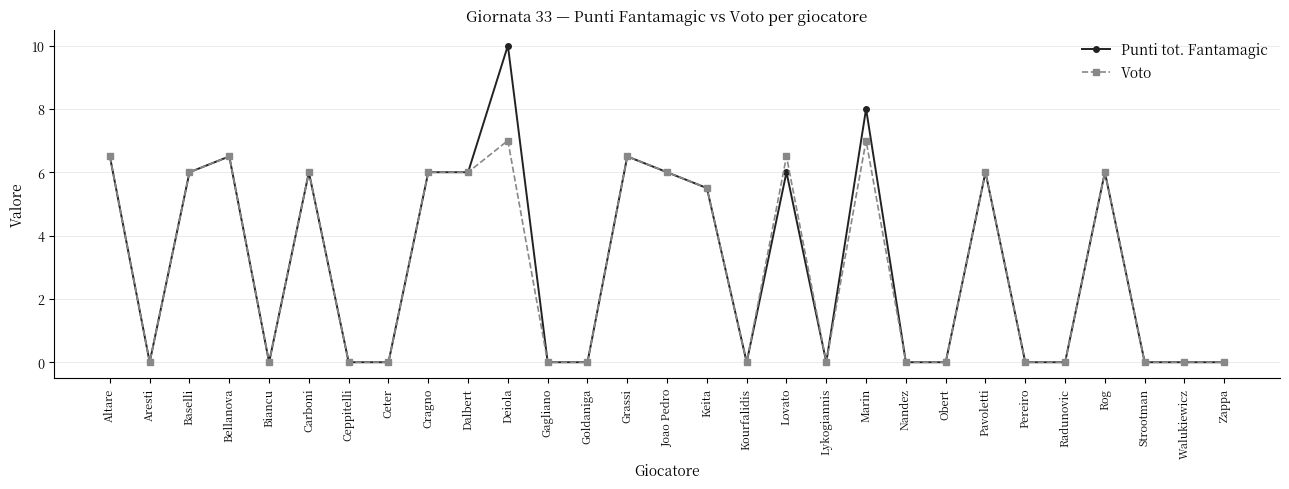

Which category has the highest value across all series?

Deiola